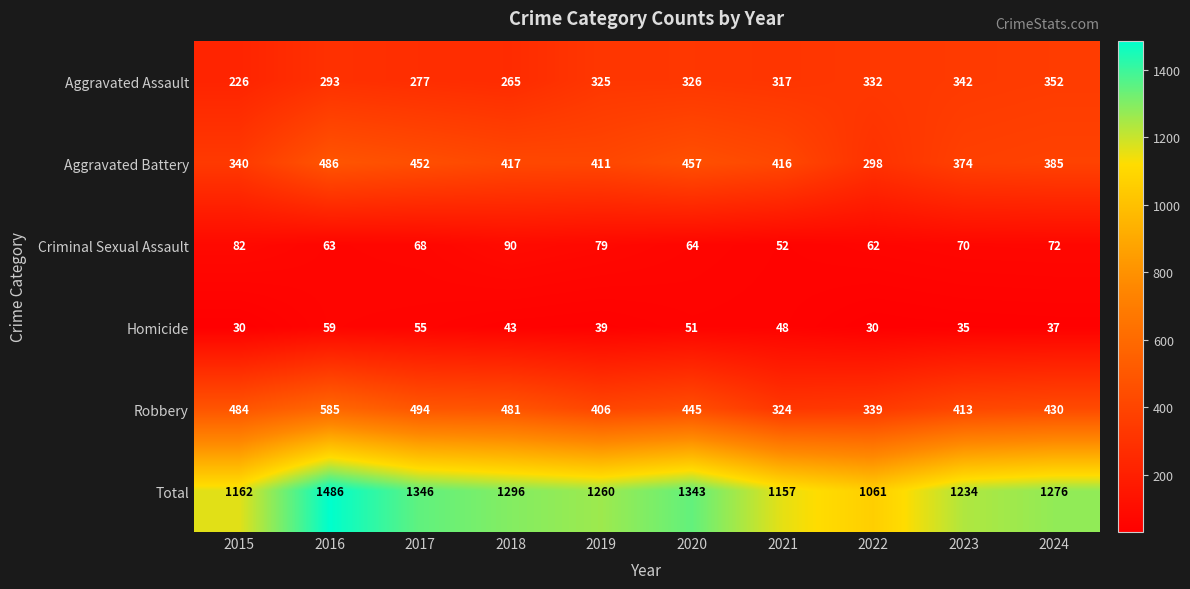

Rank the series by their maximum value, from lowest to highest.

Homicide, Criminal Sexual Assault, Aggravated Assault, Aggravated Battery, Robbery, Total